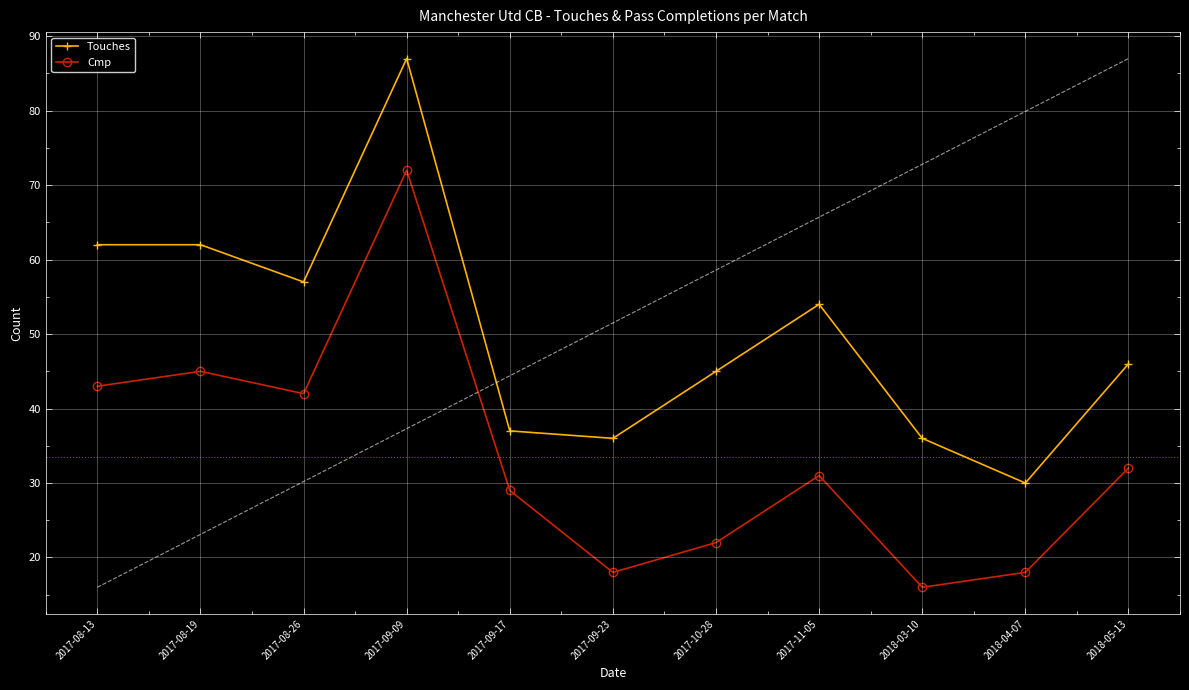

Is the value of Touches at 2017-08-19 greater than the value of Cmp at 2017-10-28?

Yes